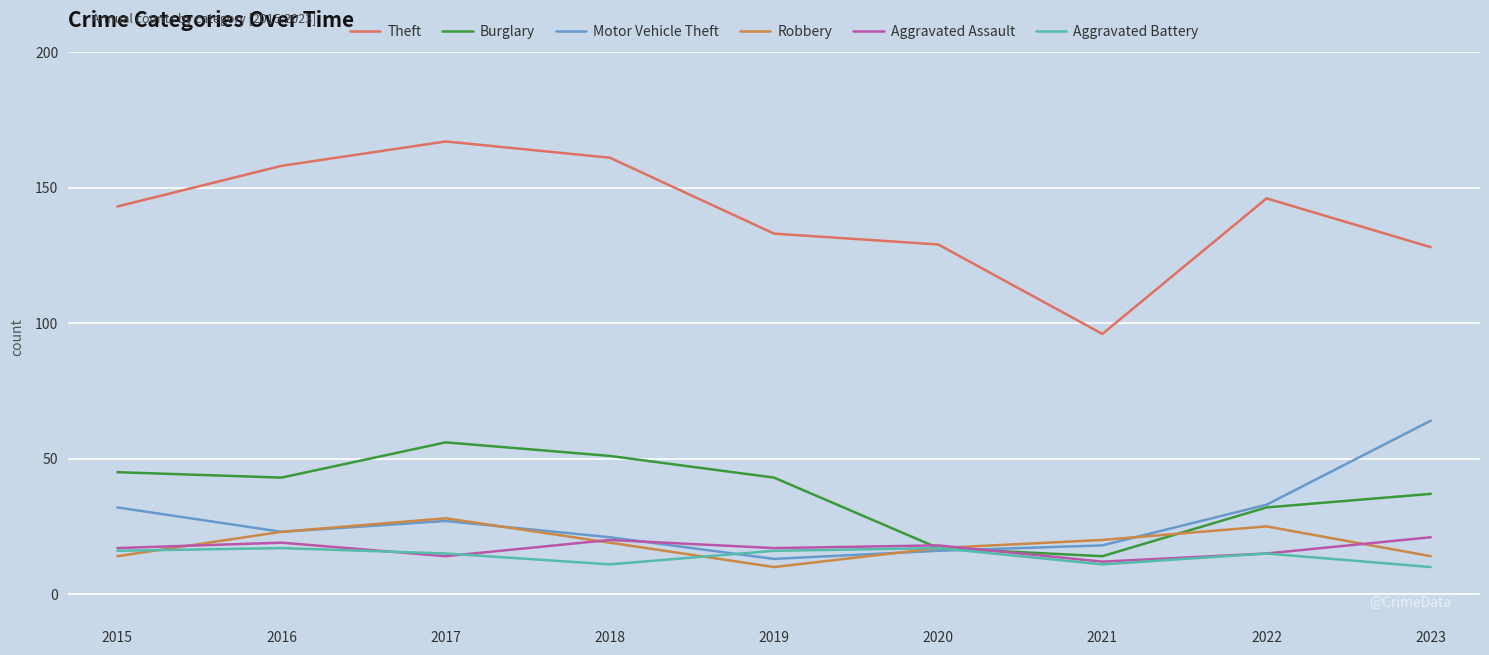

How many lines are shown in the chart?

6